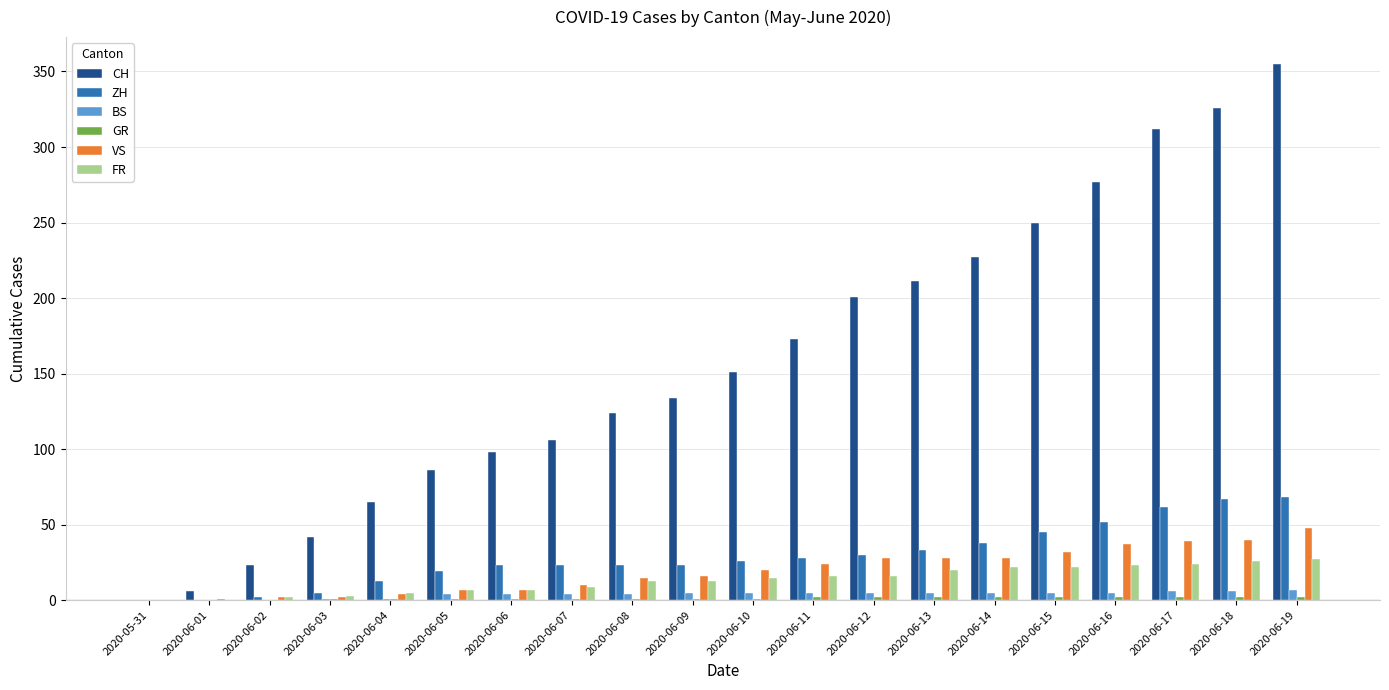

True or false: FR has a value of 13 at 2020-06-08.

True